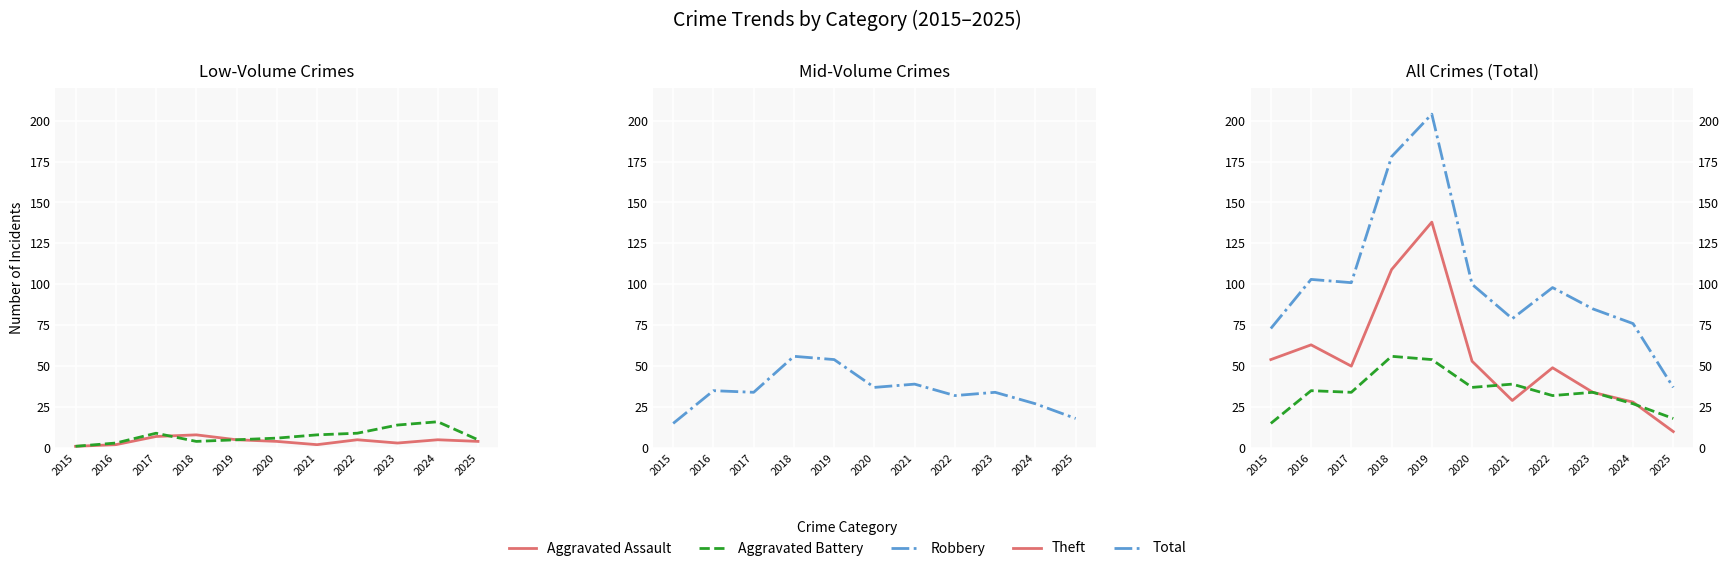

Read the Robbery value at 2024.

27